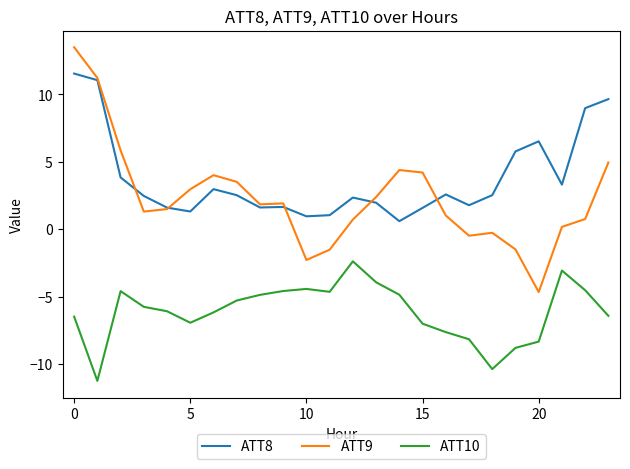

Which series has the widest spread of values?

ATT9